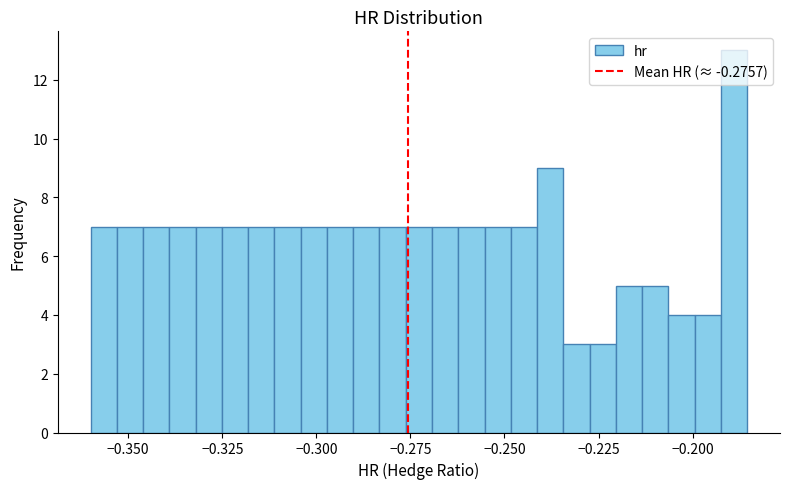

Read against the x-axis, roughly where is the centre of the tallest bar?

-0.190